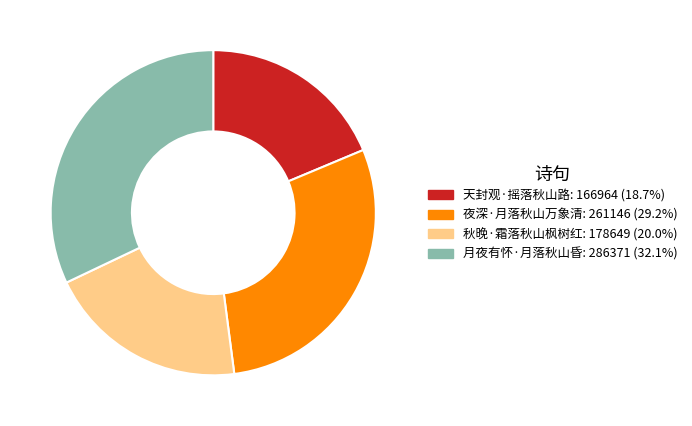

Which has a higher value, 天封观·摇落秋山路 or 夜深·月落秋山万象清?

夜深·月落秋山万象清